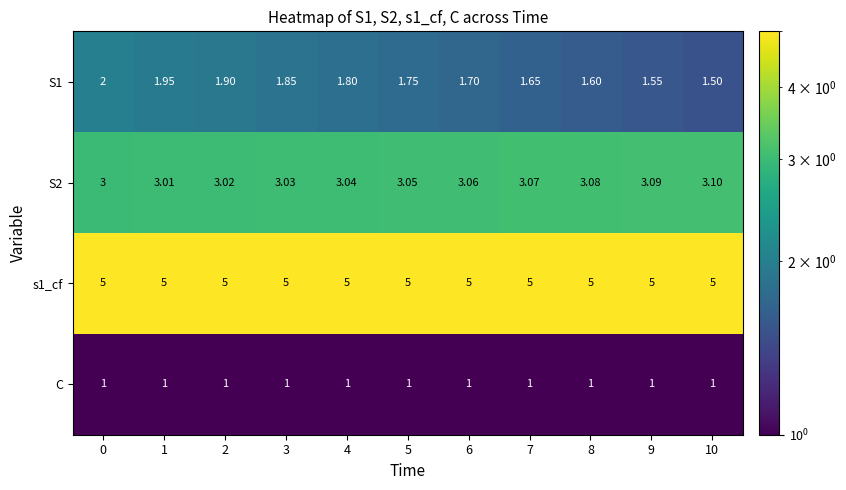

Is the value of s1_cf at 10 greater than the value of S1 at 2?

Yes